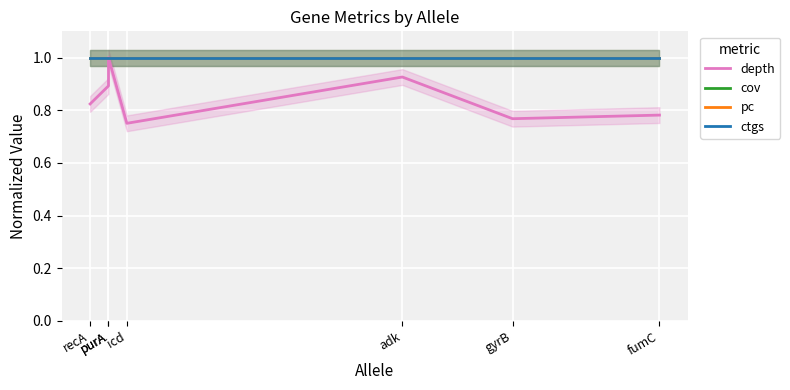

Which series has the widest spread of values?

depth